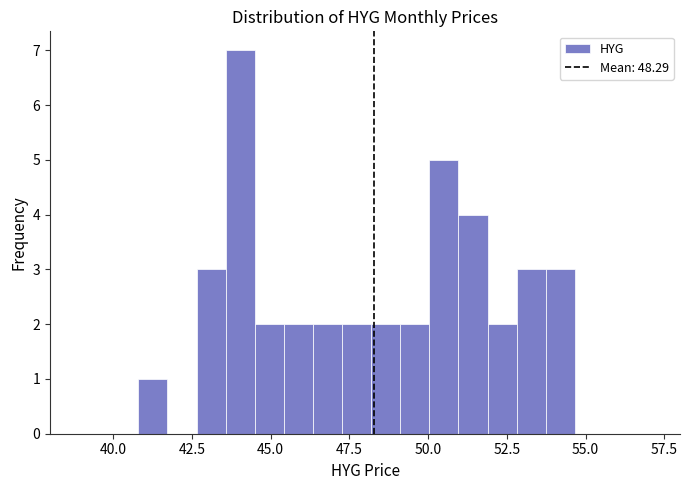

Read against the x-axis, roughly where is the centre of the tallest bar?

44.0